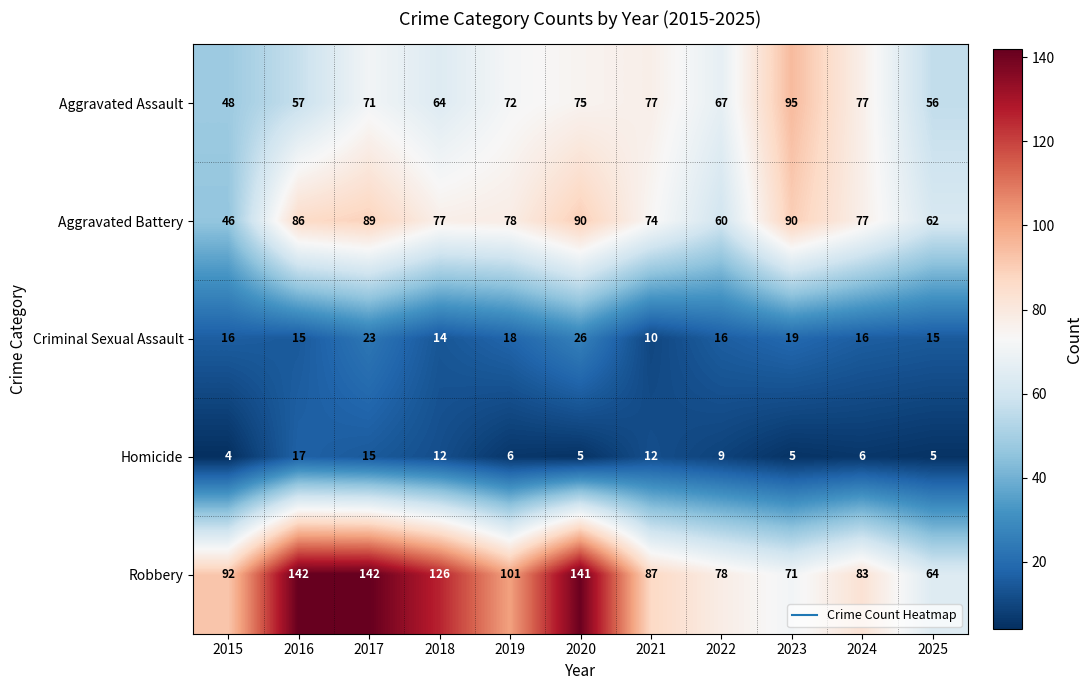

What is the difference between the Aggravated Assault values at 2021 and 2019?

5